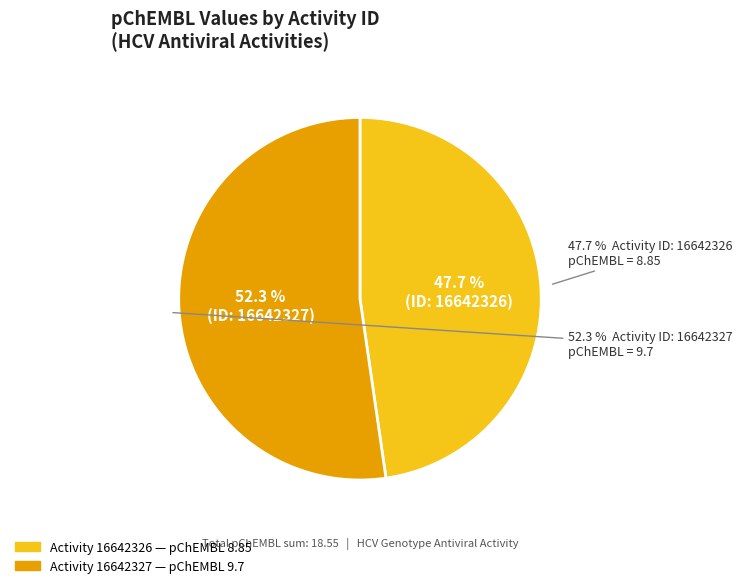

Which slice is the smallest?

16642326